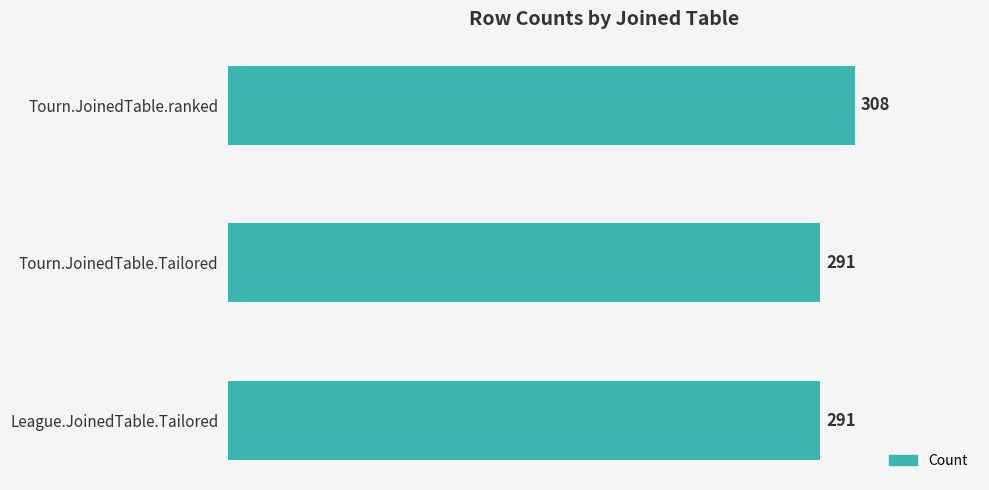

What is the change in value from League.JoinedTable.Tailored to Tourn.JoinedTable.ranked?

+17